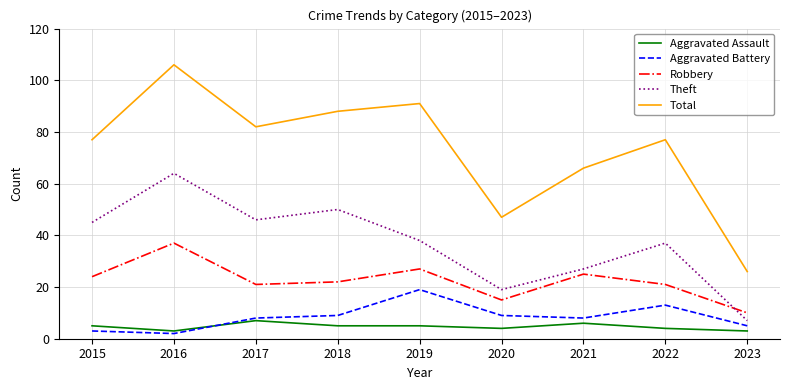

How many interior local valleys does the Theft series have?

2